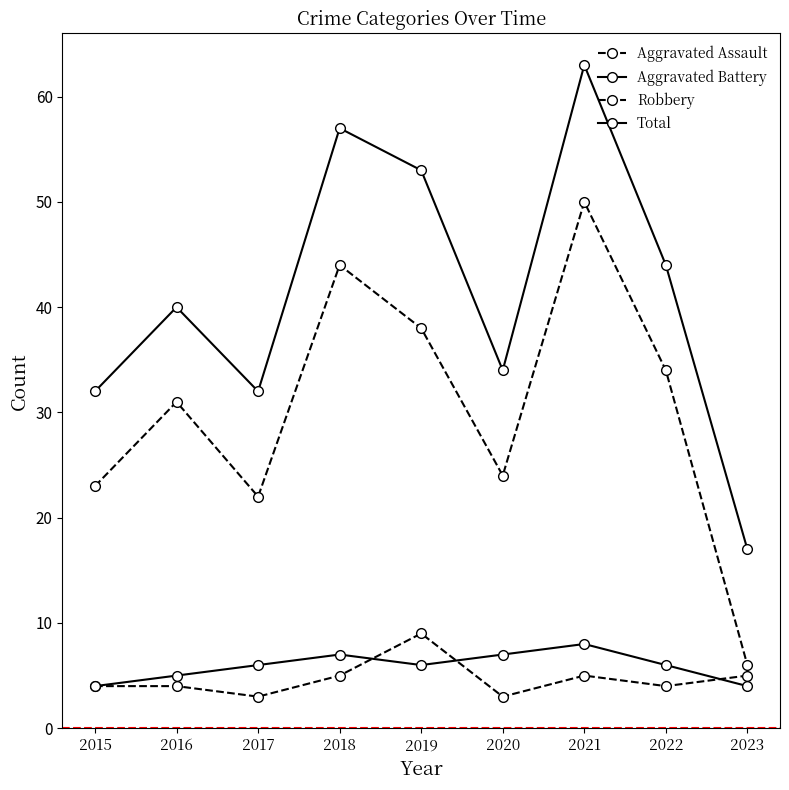

The value of Total at 2017 is 14. True or false?

False